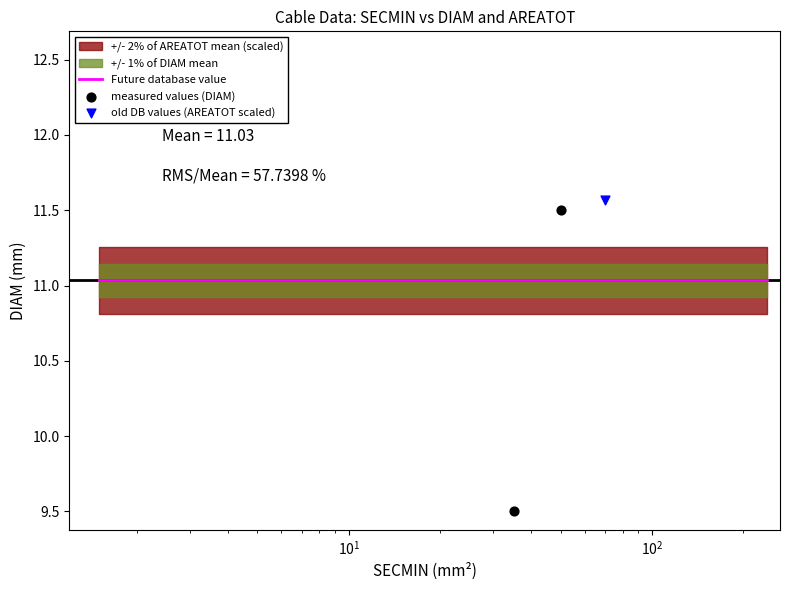

Which series contains the highest Y value?

old DB values (AREATOT scaled)